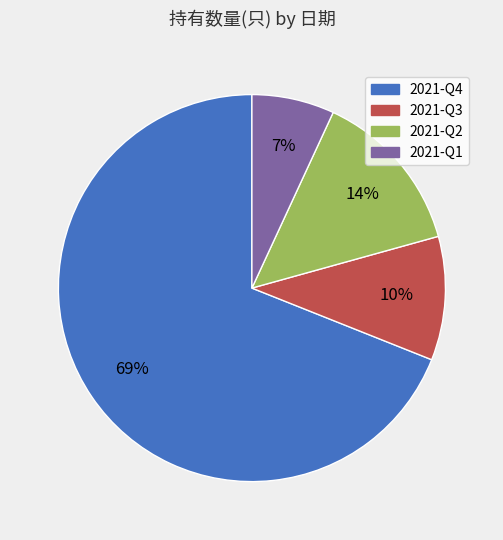

To the nearest percent, what is the difference between the largest and smallest slice percentages?

62%